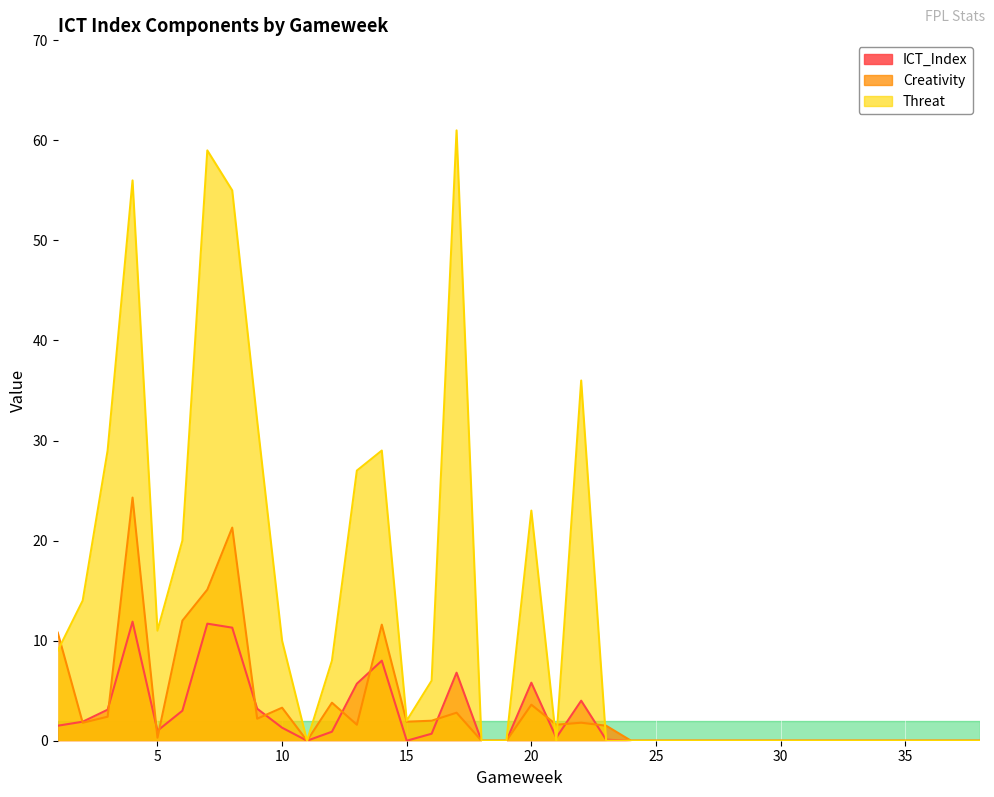

The ICT_Index series shows 11.3 at 8. True or false?

True